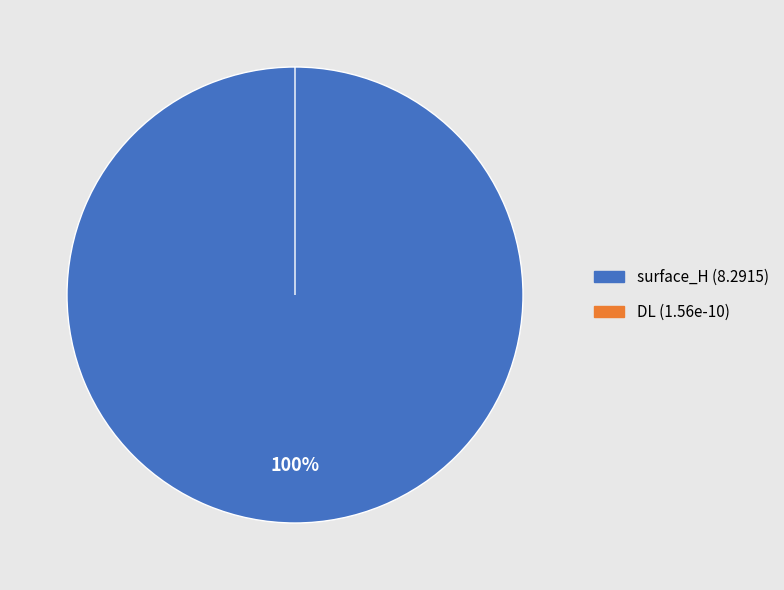

Rank the categories by value from highest to lowest.

surface_H, DL